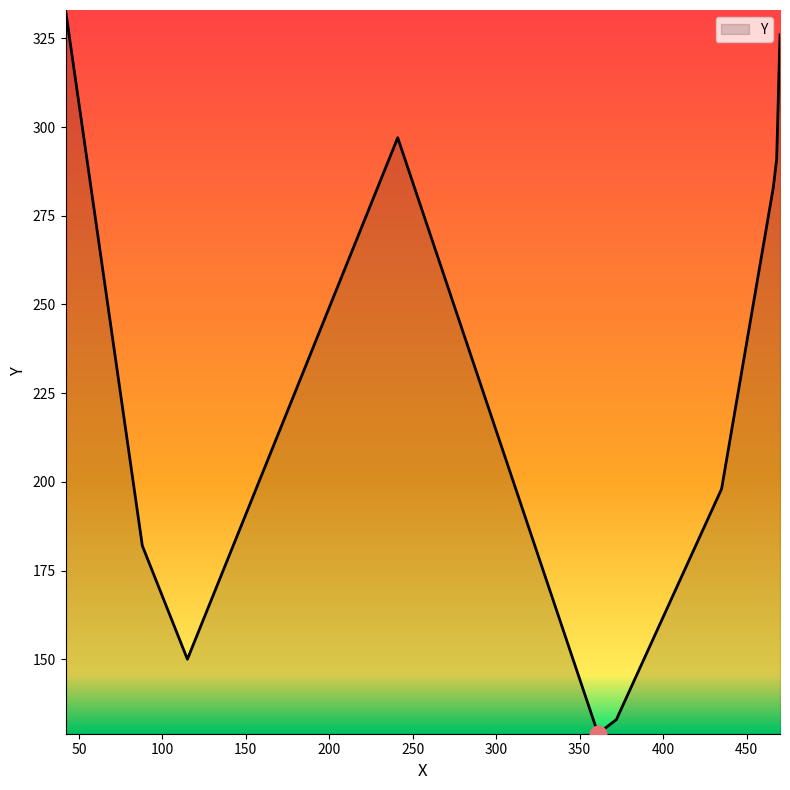

What is the difference between the maximum and minimum values?

204